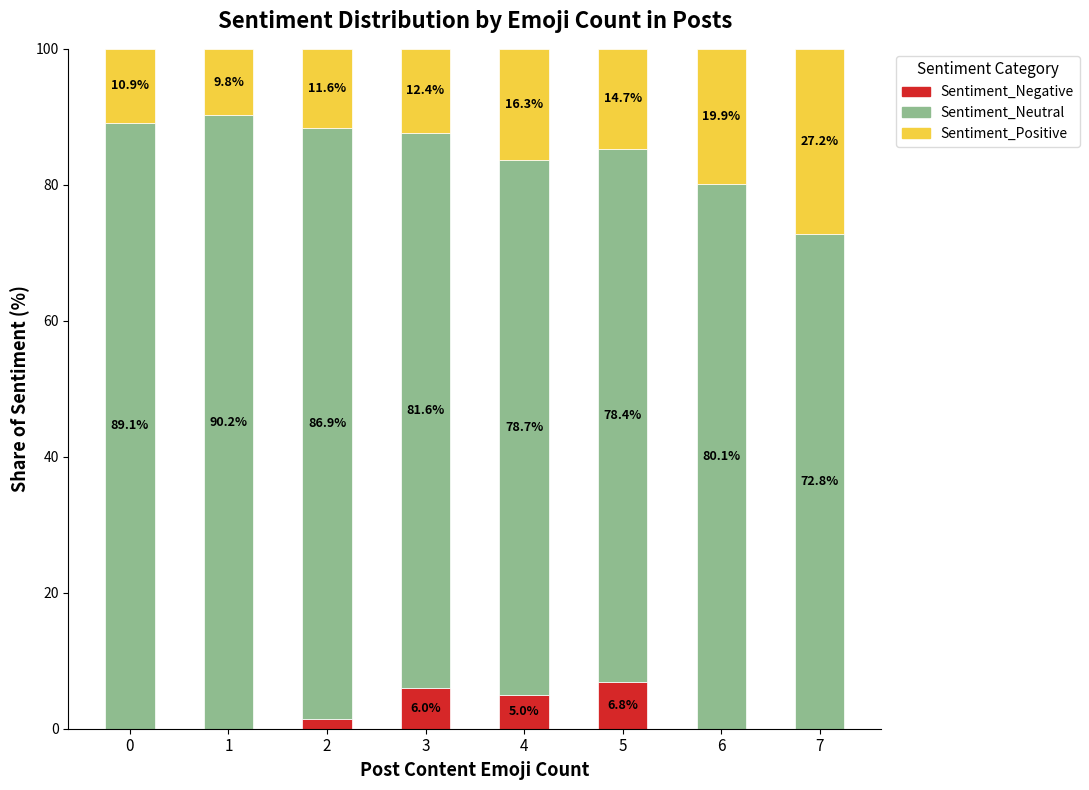

What is the total value across all series at 2?

100.0